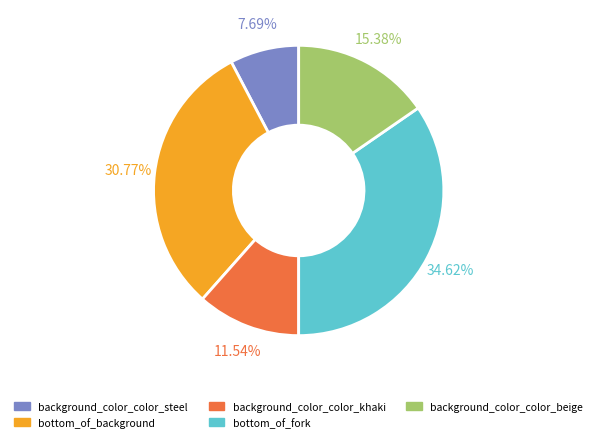

Is the sum of background_color_color_beige and background_color_color_khaki greater than half?

No